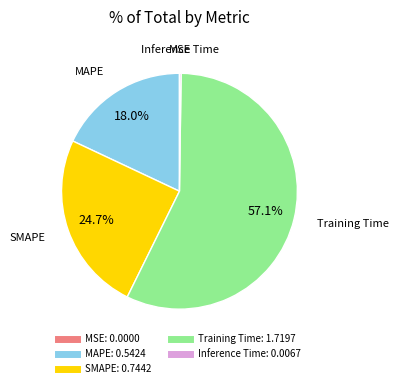

To the nearest percent, what percentage of the pie is SMAPE?

25%